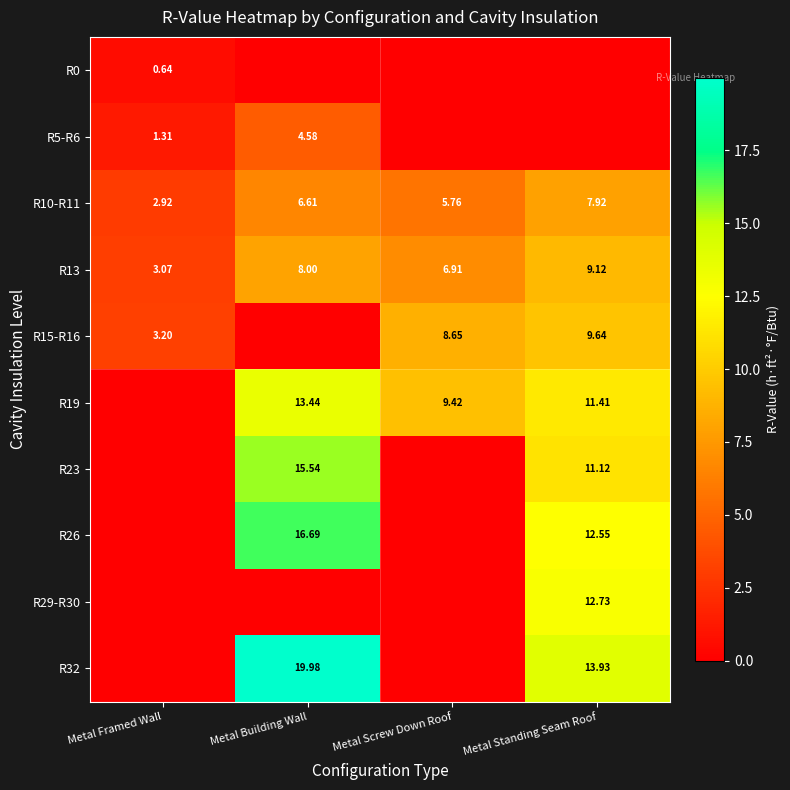

At which label does R13 reach its peak?

Metal Standing Seam Roof